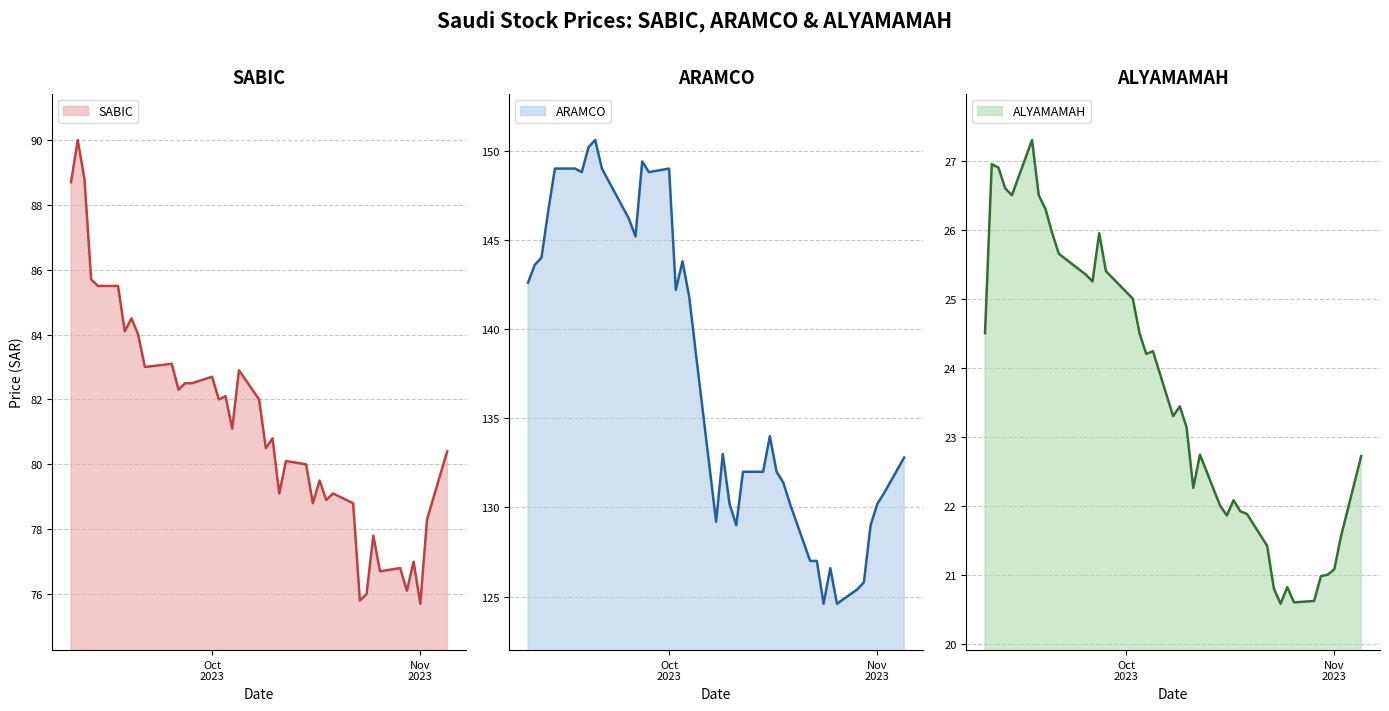

Does the chart have visible grid lines?

Yes